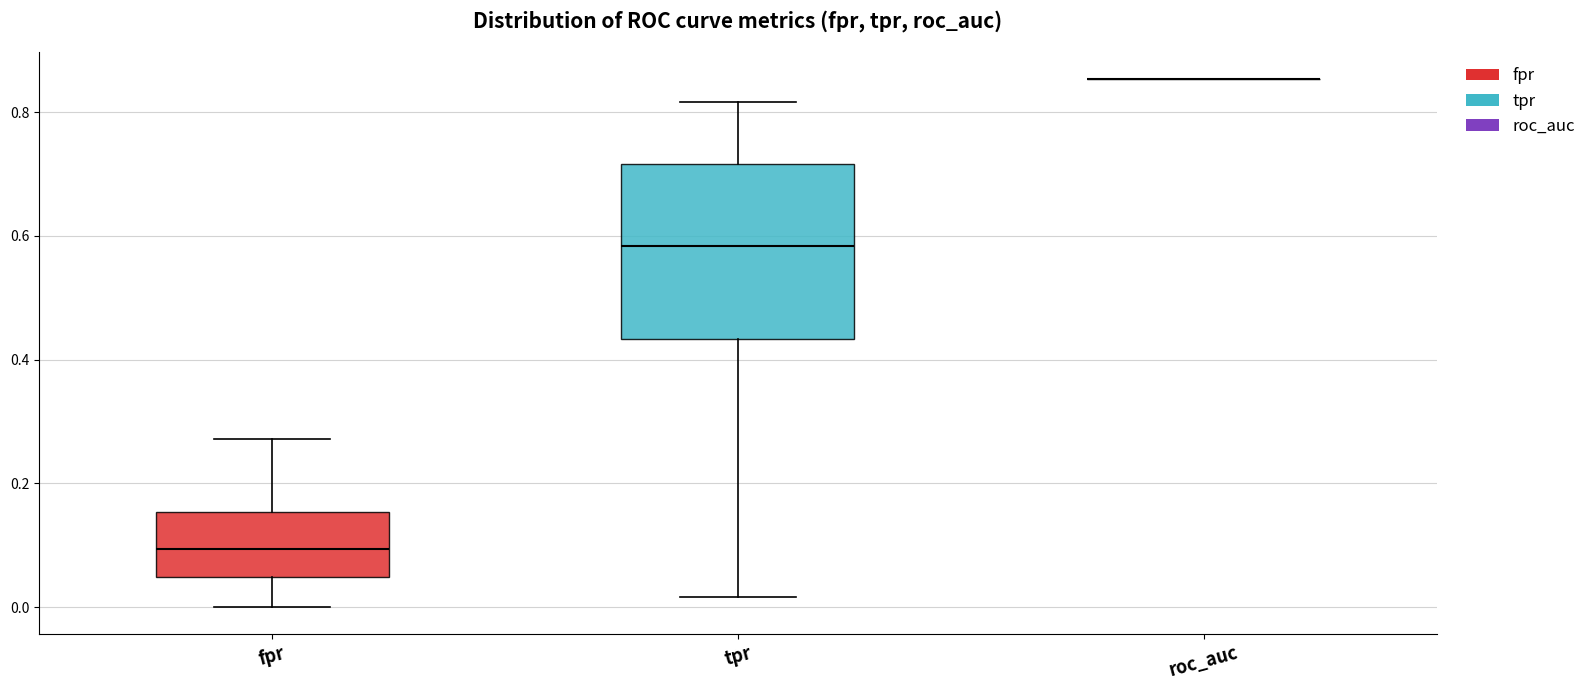

Where does the upper whisker of the box for tpr end on the y-axis? The values are not printed on the chart, so give them approximately, as read against the axis.

0.82